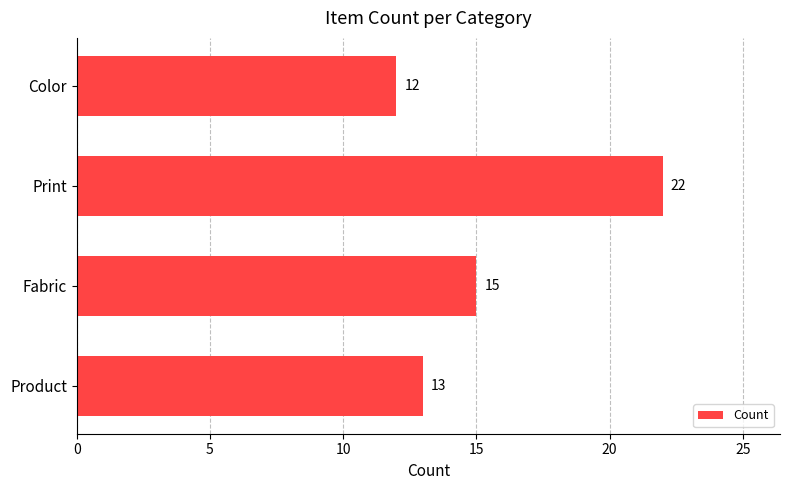

What is the difference between the maximum and minimum values?

10